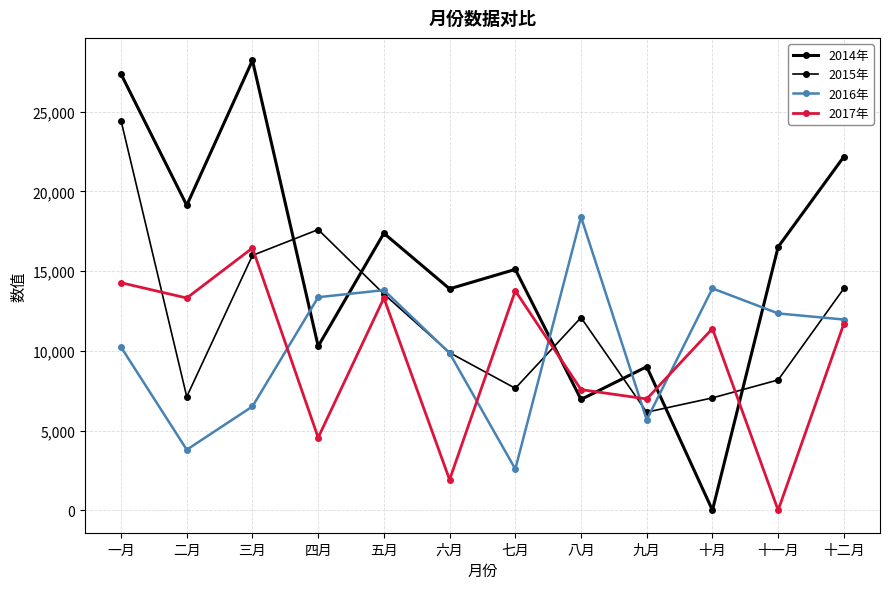

Where is 2014年 nearest to the value 14109?

六月